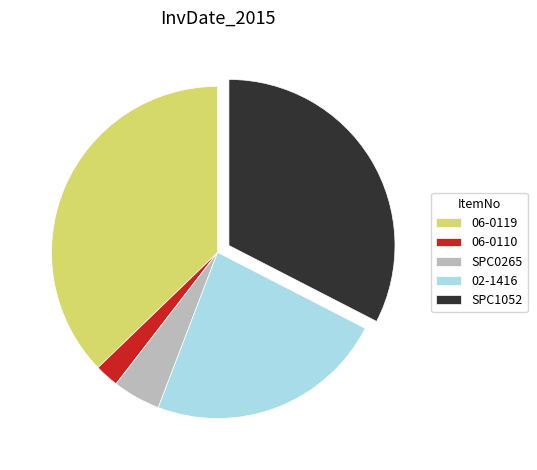

Is there a majority slice in this chart?

No